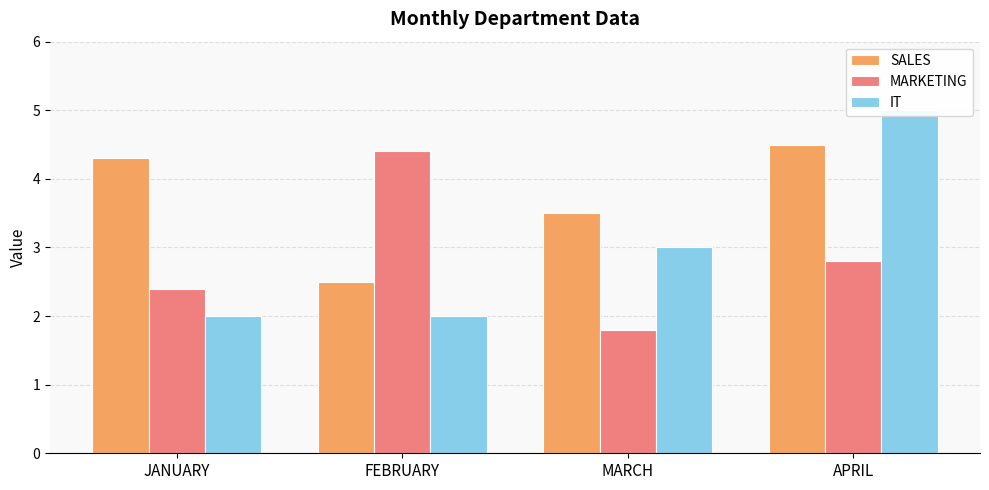

Is the value of IT at APRIL greater than the value of SALES at JANUARY?

Yes